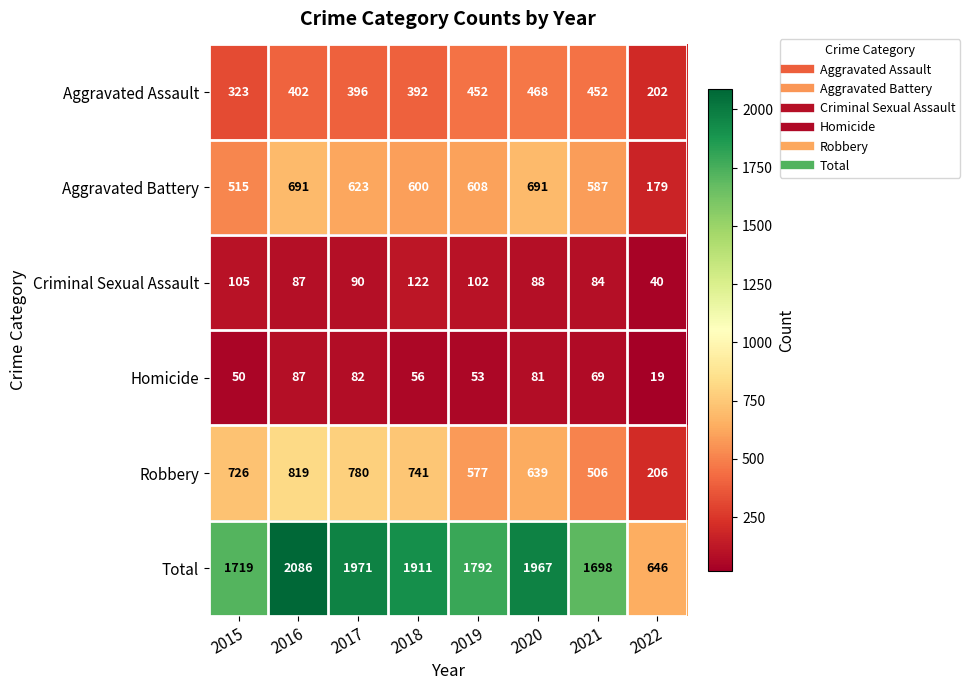

What is the smallest value displayed?

19